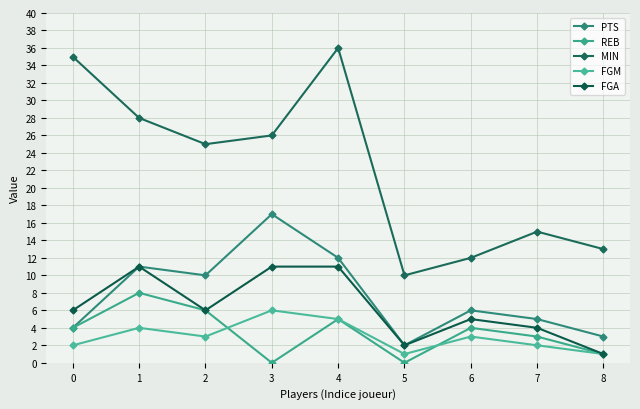

Reading left to right, transcribe all the data shown in this chart.

PTS: 0=4	1=11	2=10	3=17	4=12	5=2	6=6	7=5	8=3
REB: 0=4	1=8	2=6	3=0	4=5	5=0	6=4	7=3	8=1
MIN: 0=35	1=28	2=25	3=26	4=36	5=10	6=12	7=15	8=13
FGM: 0=2	1=4	2=3	3=6	4=5	5=1	6=3	7=2	8=1
FGA: 0=6	1=11	2=6	3=11	4=11	5=2	6=5	7=4	8=1